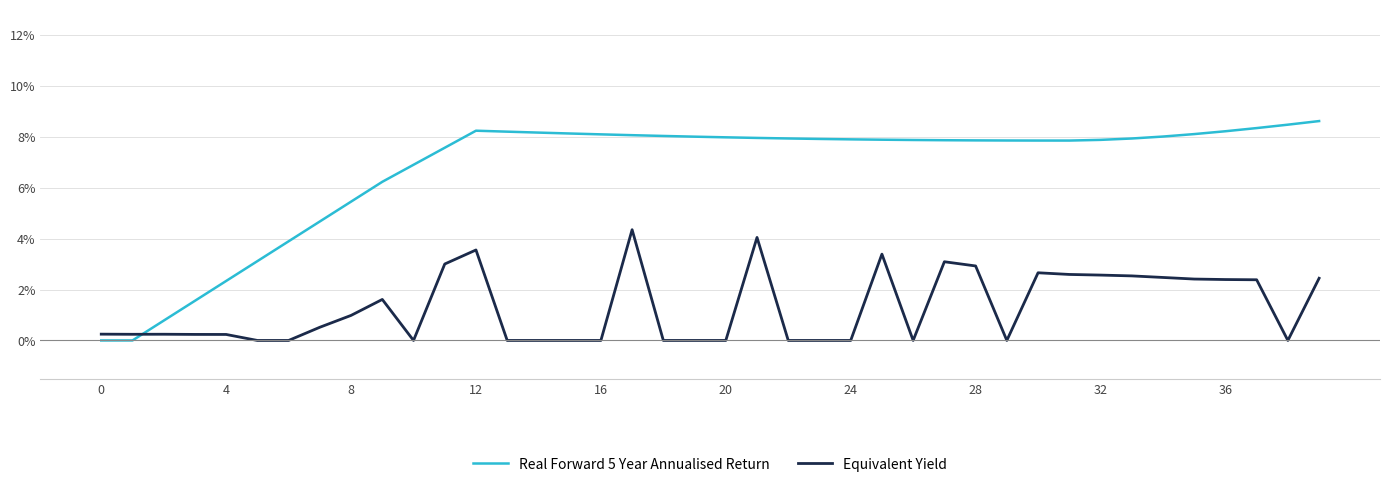

How many lines are shown in the chart?

2